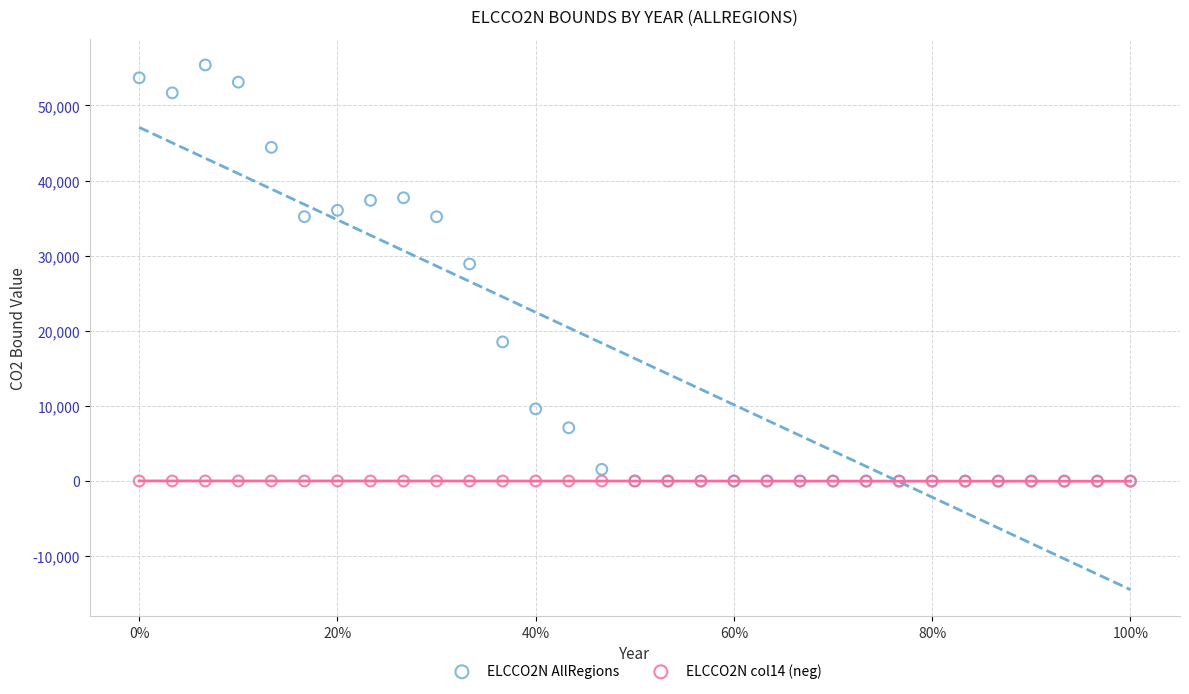

Across all series, what Y value is closest to 27679?

28891.8